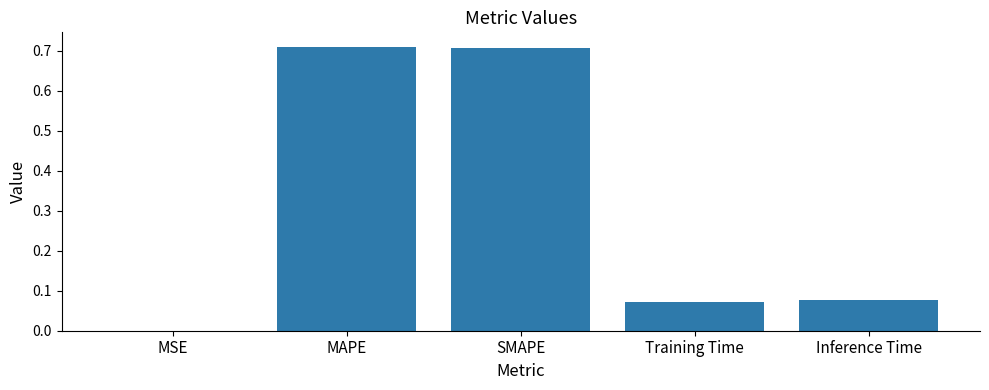

What is the sum of the values at MAPE and Training Time?

0.8